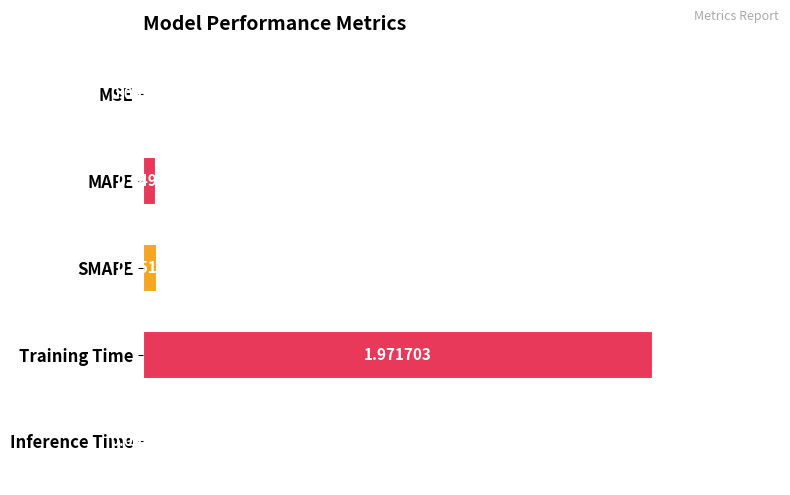

Where is the data nearest to the value 0?

MSE